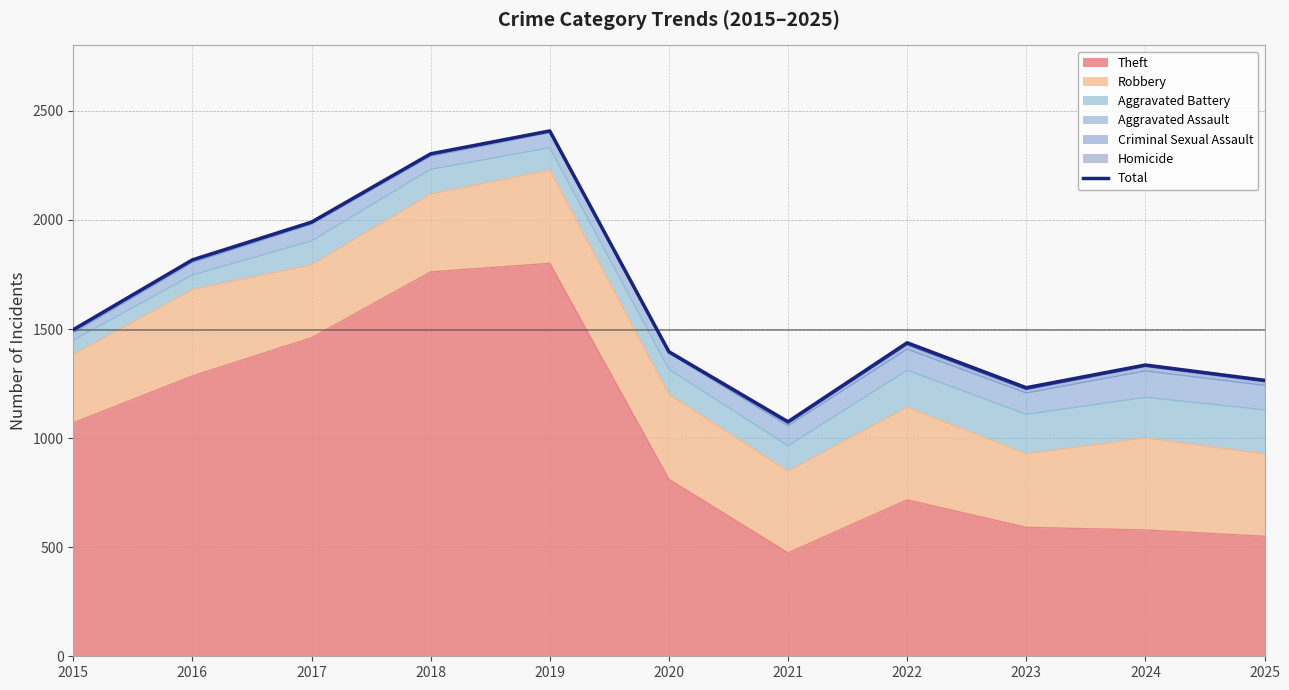

At which category does the chart reach its minimum across all series?

2021